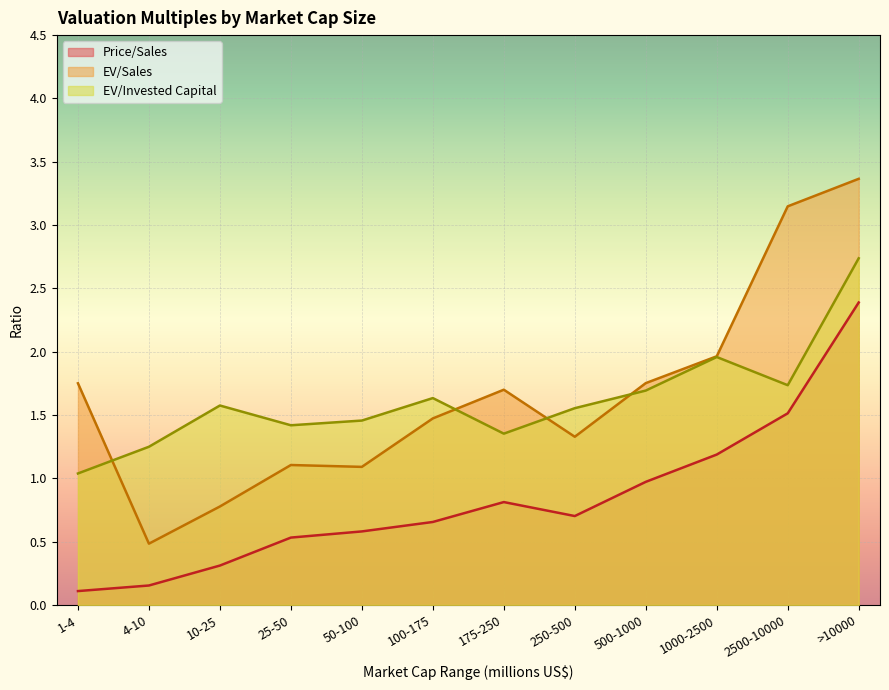

Where is the first local minimum for EV/Sales?

4-10